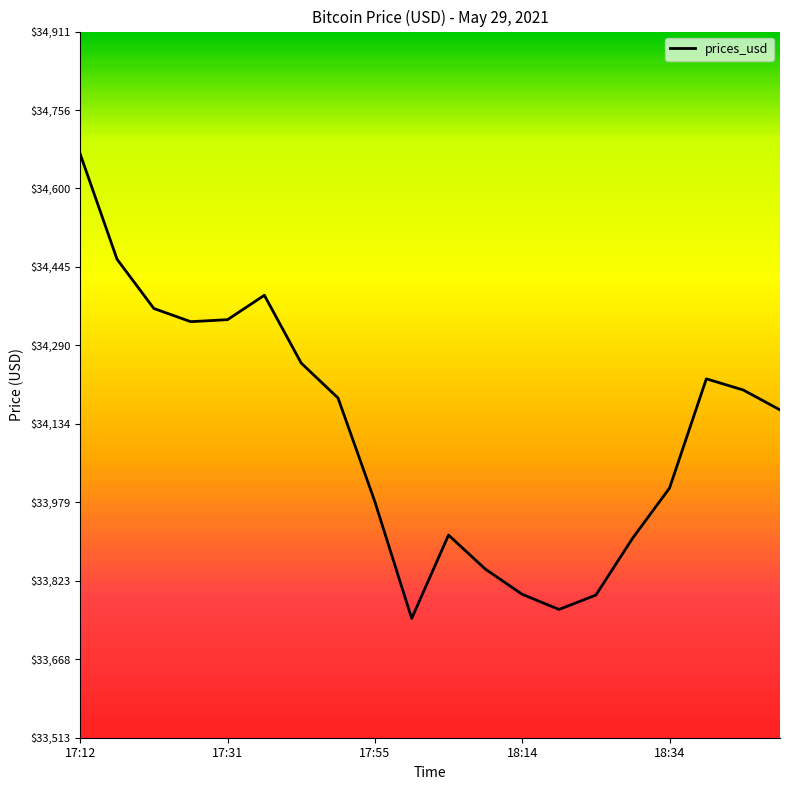

What is the sum of all values?

682347.2